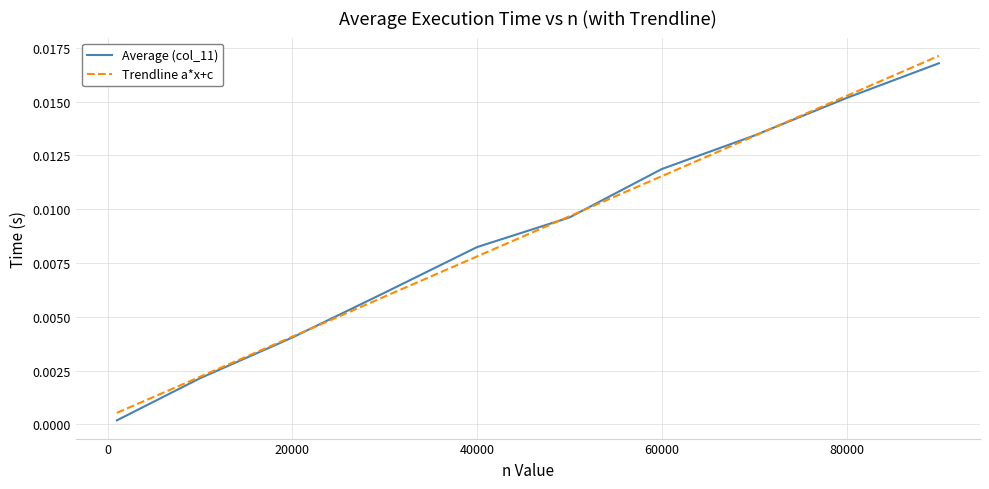

Which series has the widest spread of values?

Average (col_11)